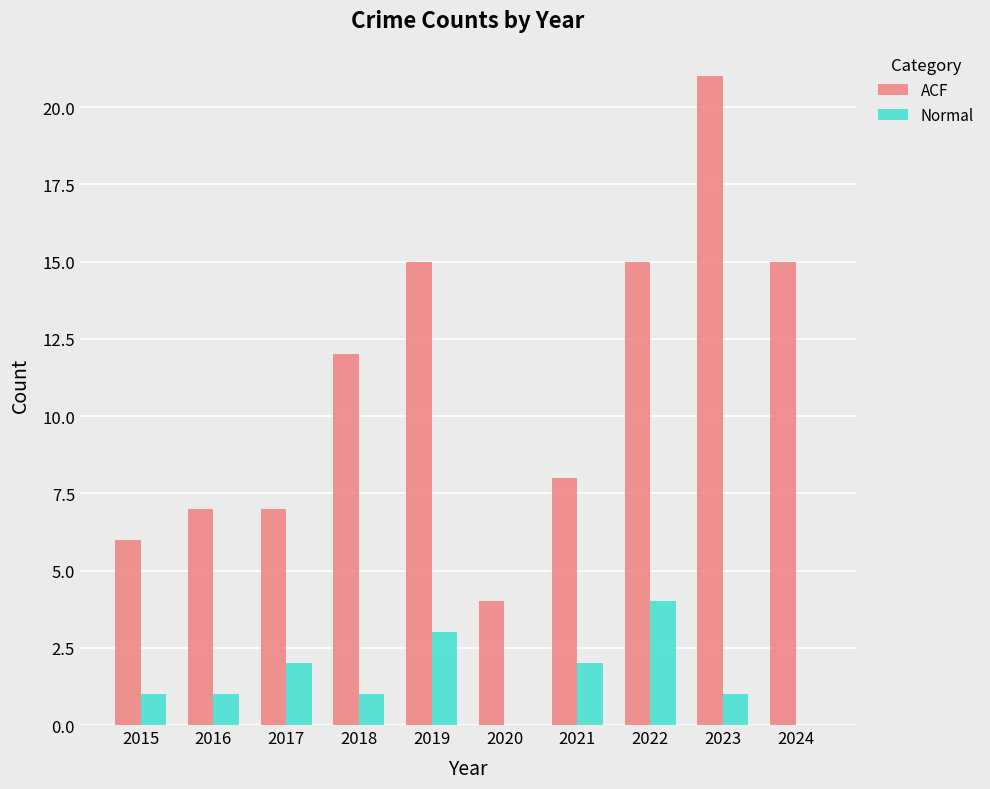

How many data points does each series have?

10